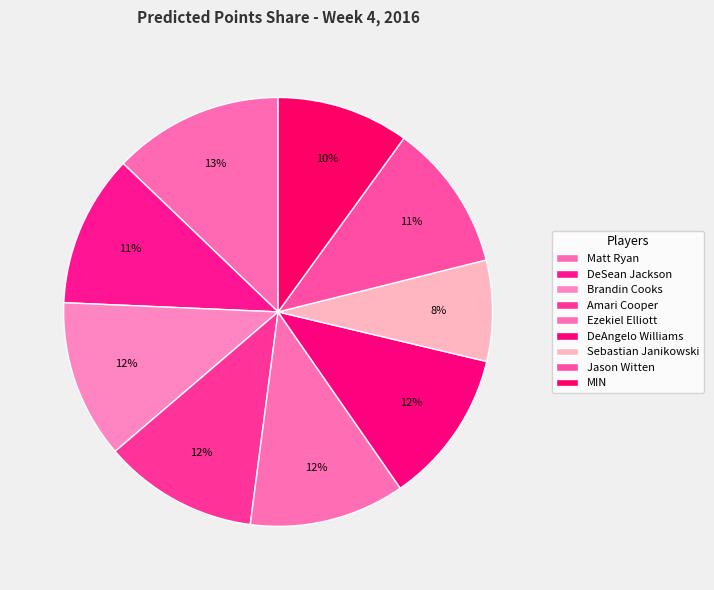

How many slices are in this pie chart?

9